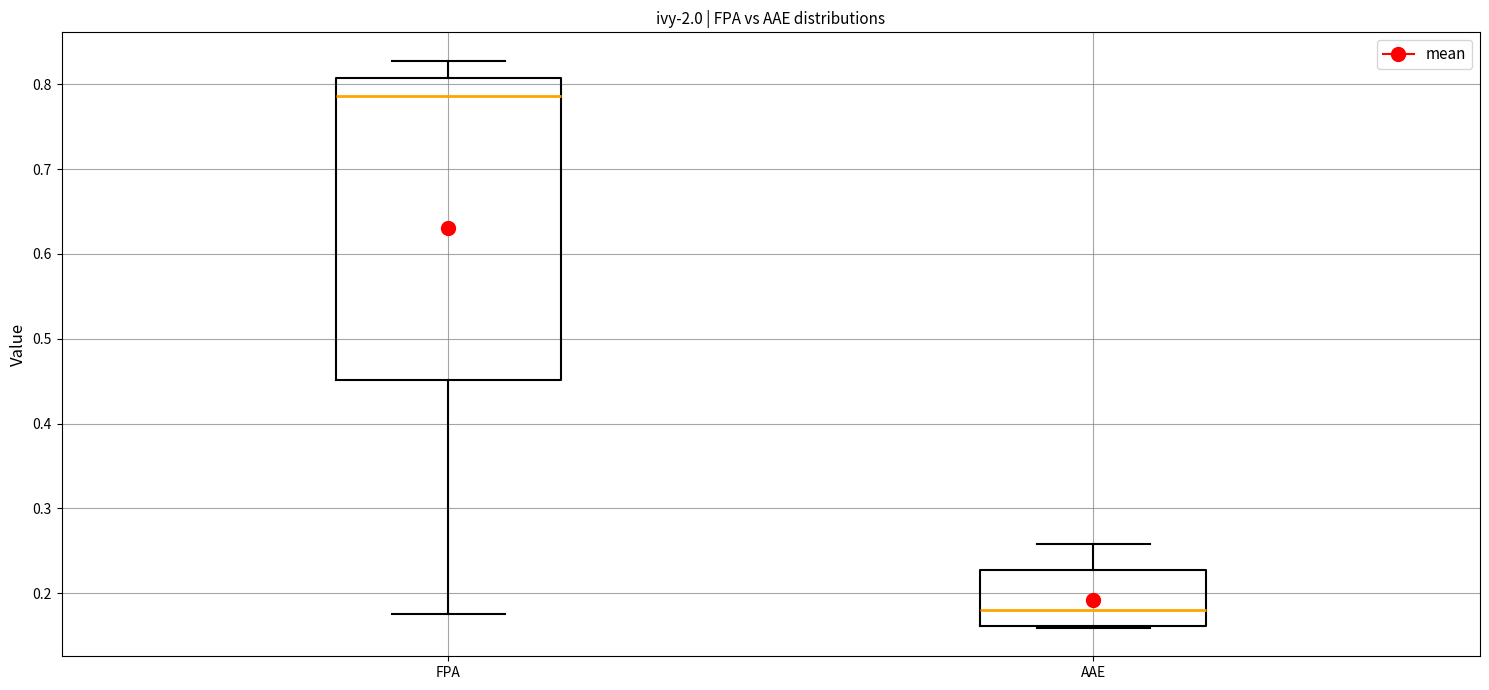

Reading left to right, transcribe this box plot: for each box, give where its median line is, the range the box spans, and where its two whiskers end, as read against the y-axis. The values are not printed on the chart, so give them approximately, as read against the axis.

FPA: median 0.79, box 0.45 to 0.81, whiskers 0.18 to 0.83
AAE: median 0.18, box 0.16 to 0.23, whiskers 0.16 to 0.26